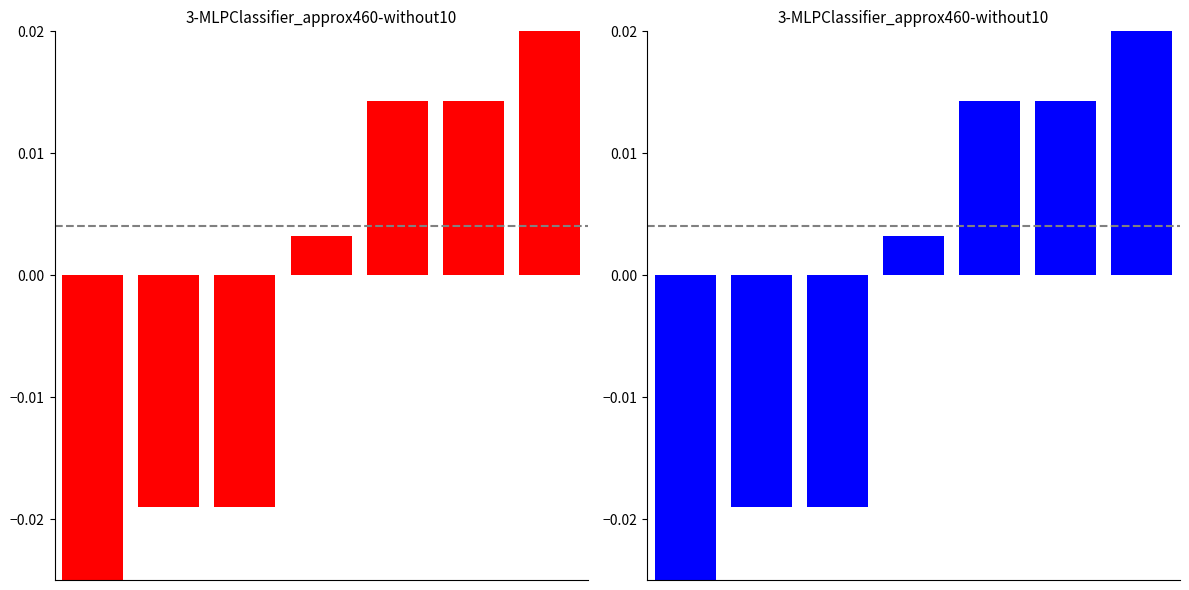

Where does the data first go above 0?

3